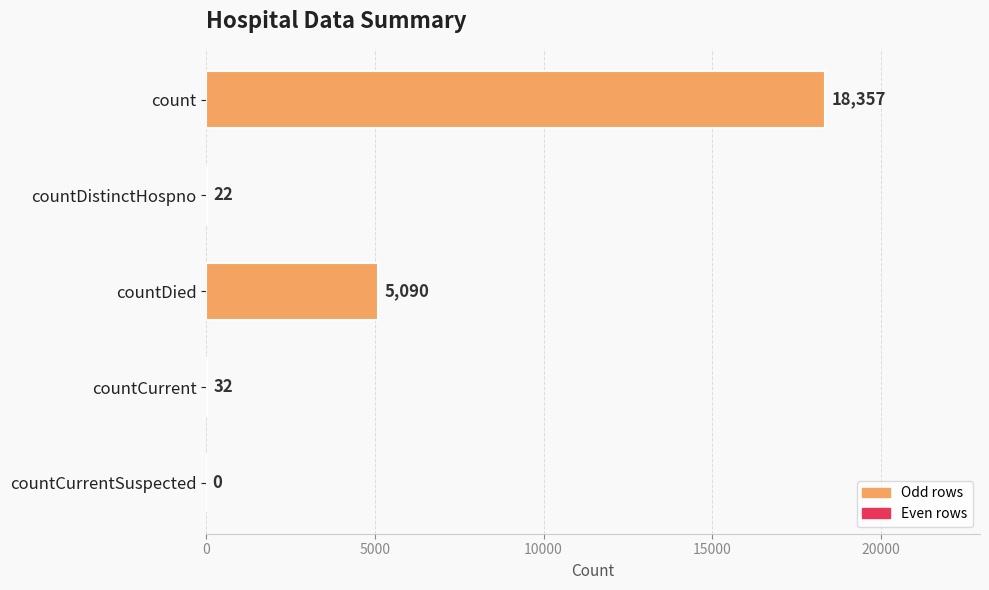

The value at count is 12769. True or false?

False